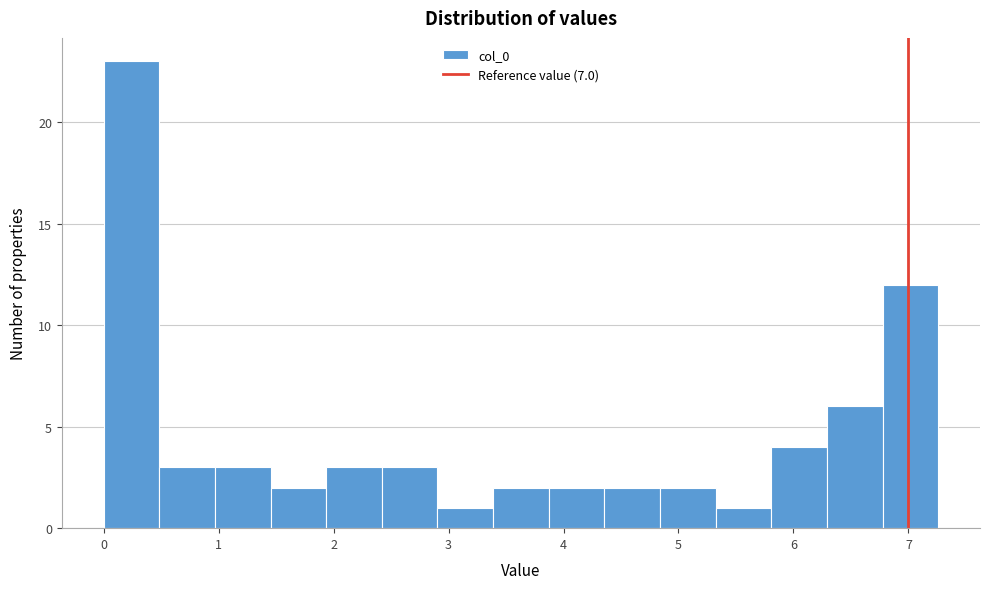

Reading left to right, list every bar in this chart as the range it spans on the x-axis followed by its height. Neither the bar edges nor the heights are printed on the chart, so give them approximately, as read against the axes.

0.0 to 0.5: 23
0.5 to 1.0: 3
1.0 to 1.5: 3
1.5 to 1.9: 2
1.9 to 2.4: 3
2.4 to 2.9: 3
2.9 to 3.4: 1
3.4 to 3.9: 2
3.9 to 4.4: 2
4.4 to 4.8: 2
4.8 to 5.3: 2
5.3 to 5.8: 1
5.8 to 6.3: 4
6.3 to 6.8: 6
6.8 to 7.3: 12